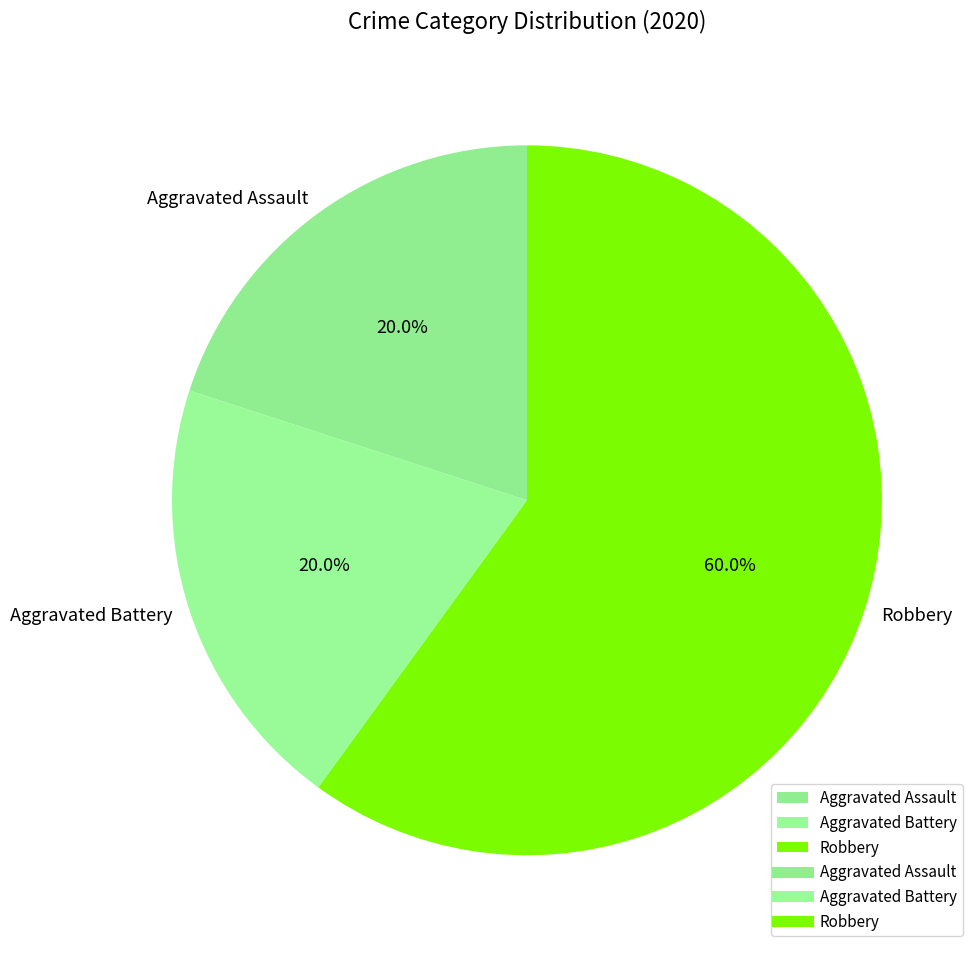

Is there any slice that represents more than half of the pie?

Yes